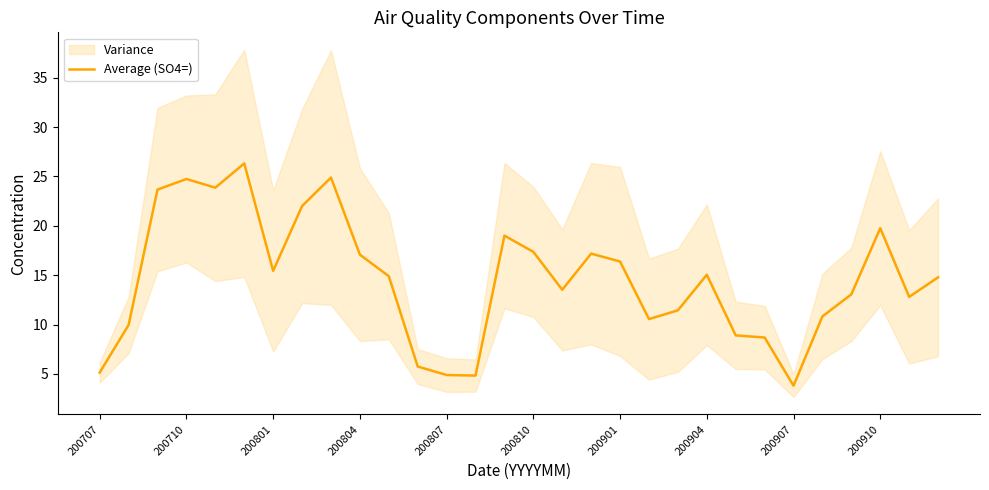

What is the minimum value for Average (SO4=)?

3.8